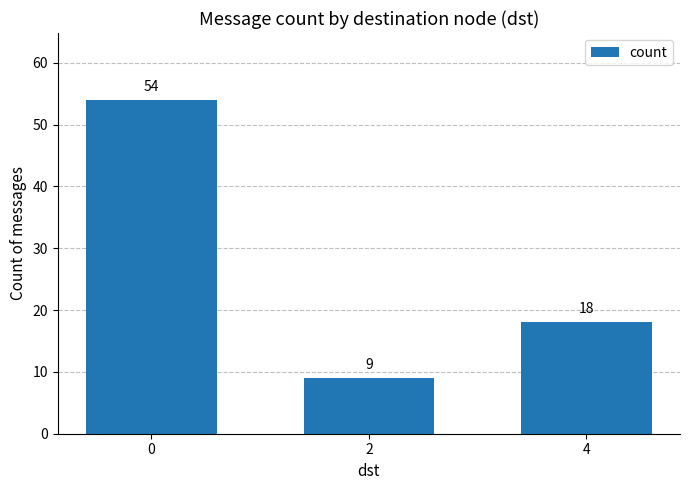

The chart shows a value of 87 at 0. True or false?

False